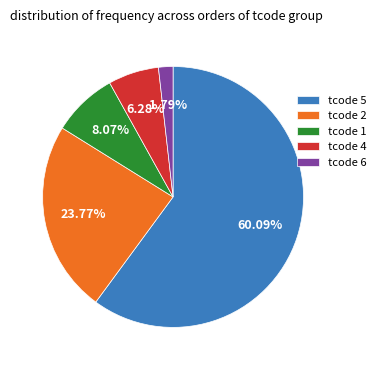

Is the sum of tcode 4 and tcode 2 greater than half?

No